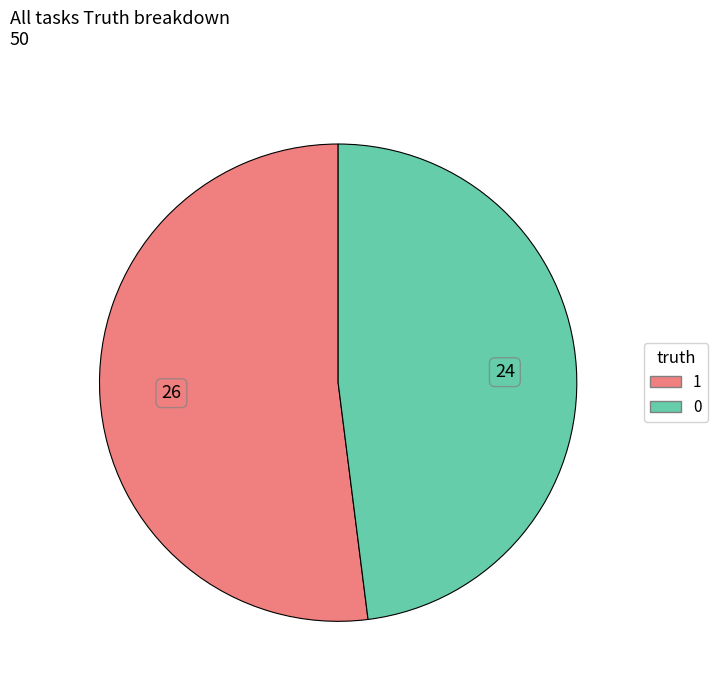

Rank the categories by value from highest to lowest.

1, 0